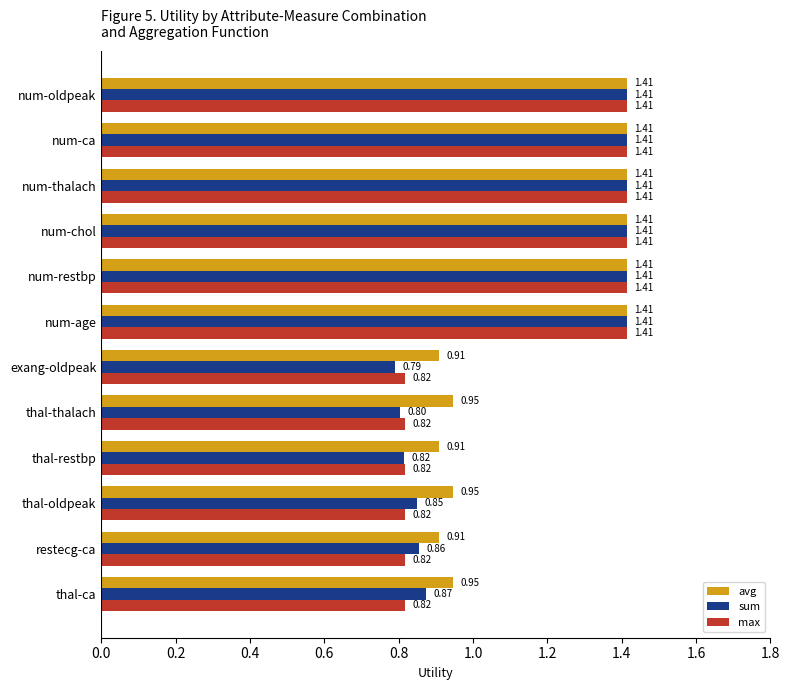

At which label does sum reach its minimum?

exang-oldpeak